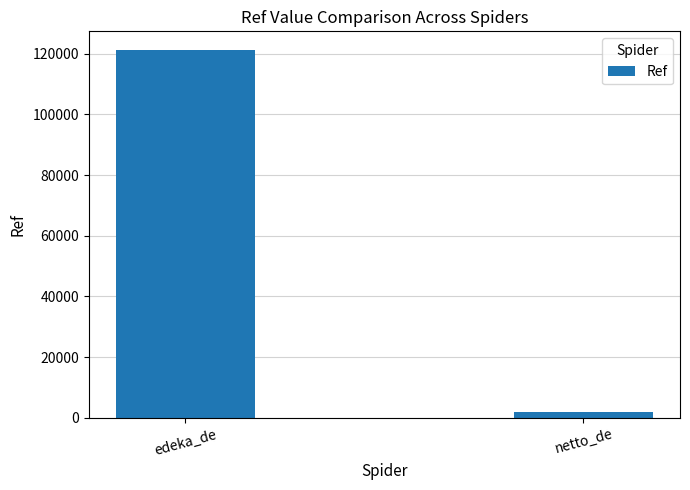

The chart shows a value of 121318 at edeka_de. True or false?

True